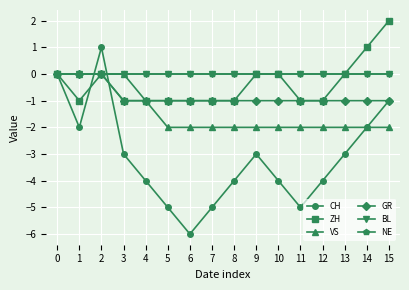

Does the chart have visible grid lines?

Yes